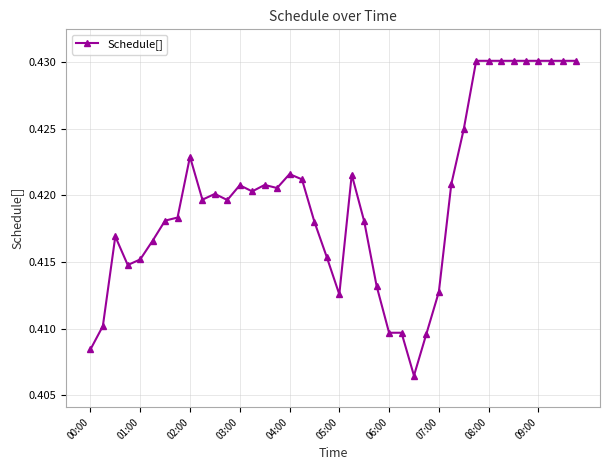

True or false: there are more than 0 points higher than both neighbors.

True